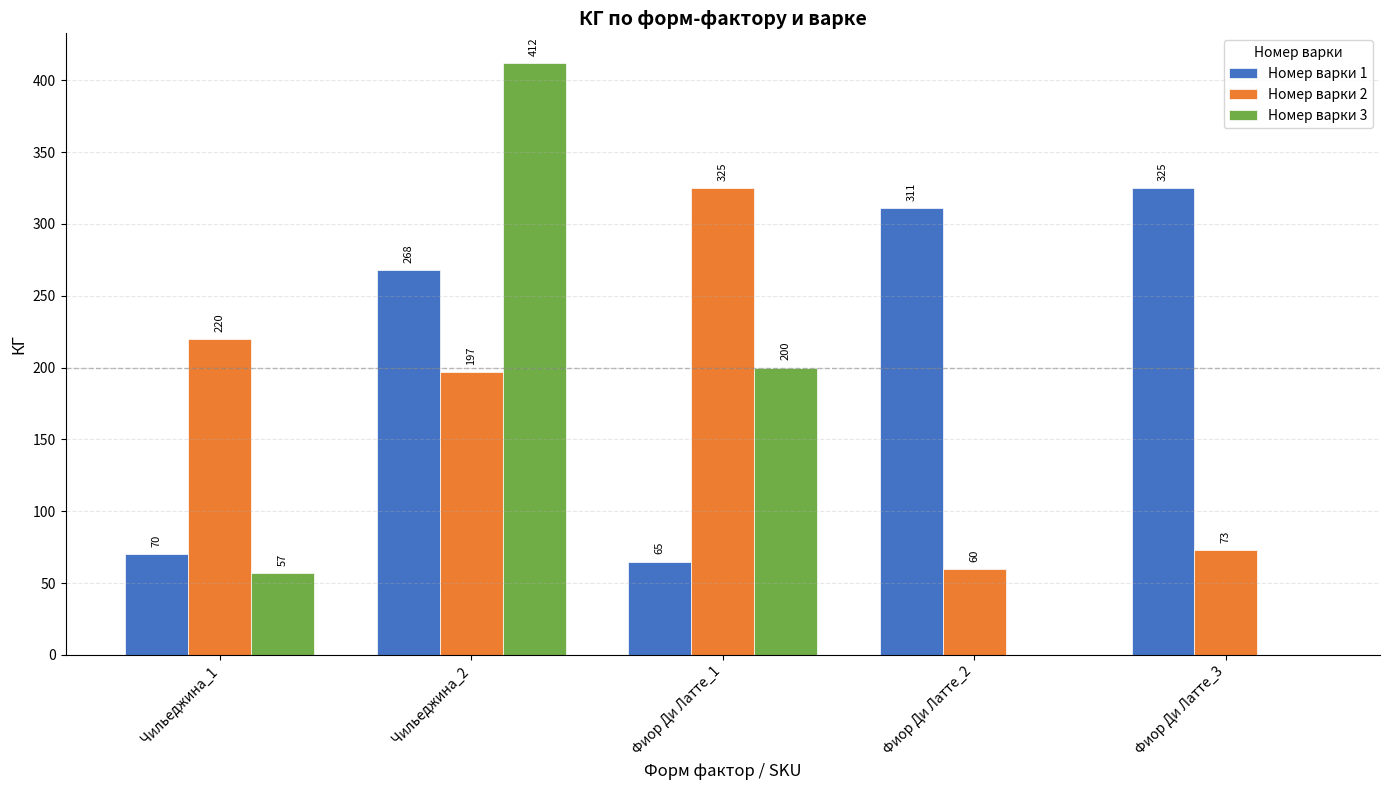

What is the sum of all Номер варки 1 values?

1039